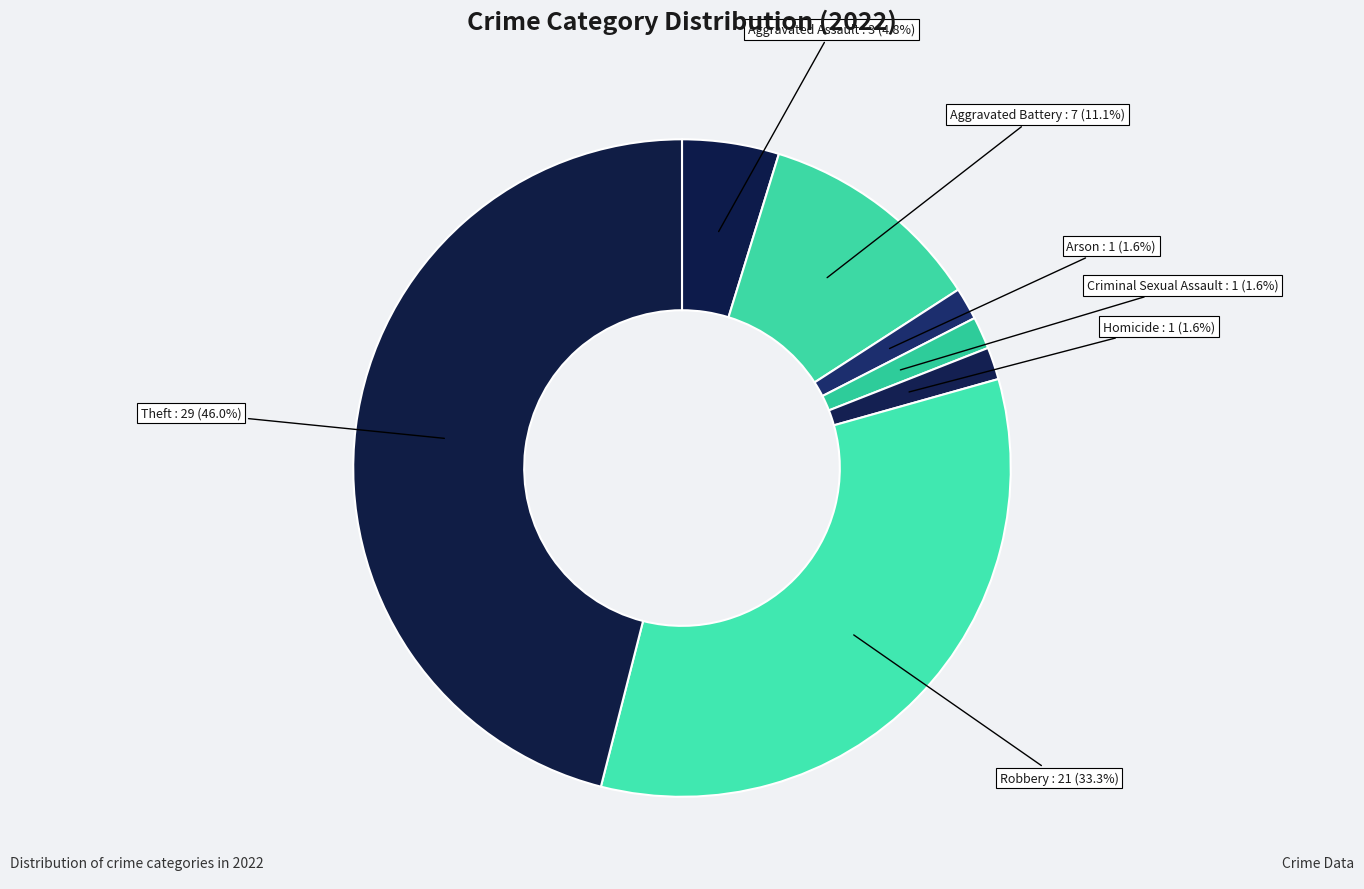

Is Homicide the majority of the pie?

No